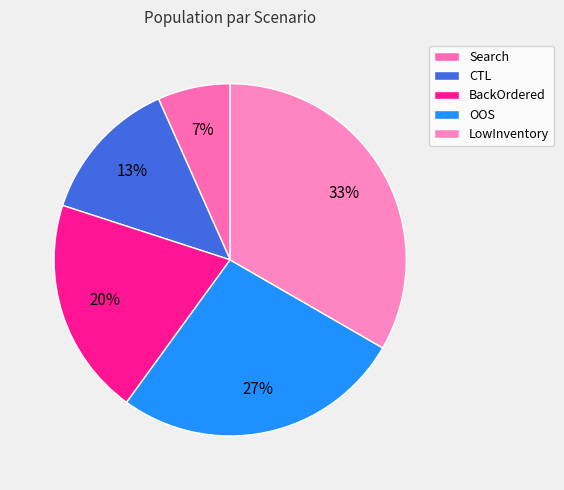

Which category has the biggest portion of the pie?

LowInventory